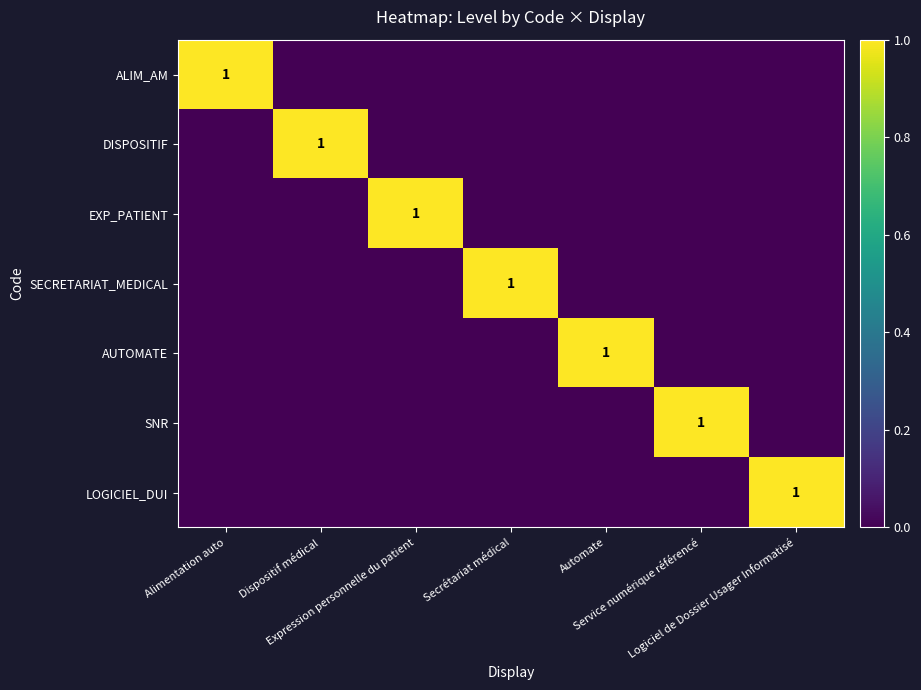

What is the difference between the maximum and minimum values in the ALIM_AM series?

1